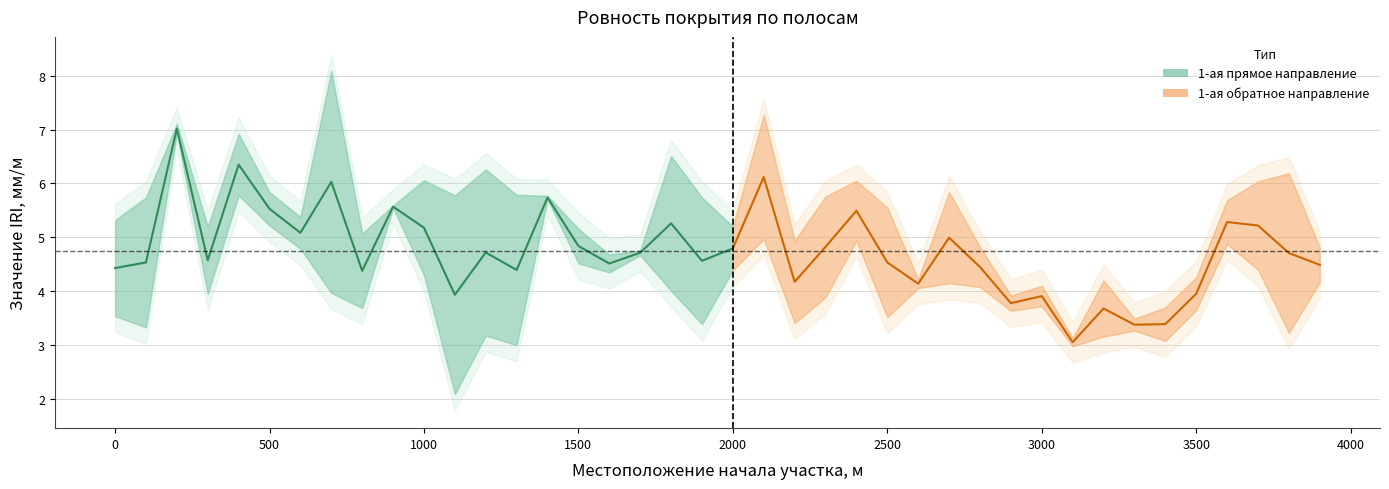

Rank the series at 900 from lowest to highest value.

1-ая обратное направление, 1-ая прямое направление